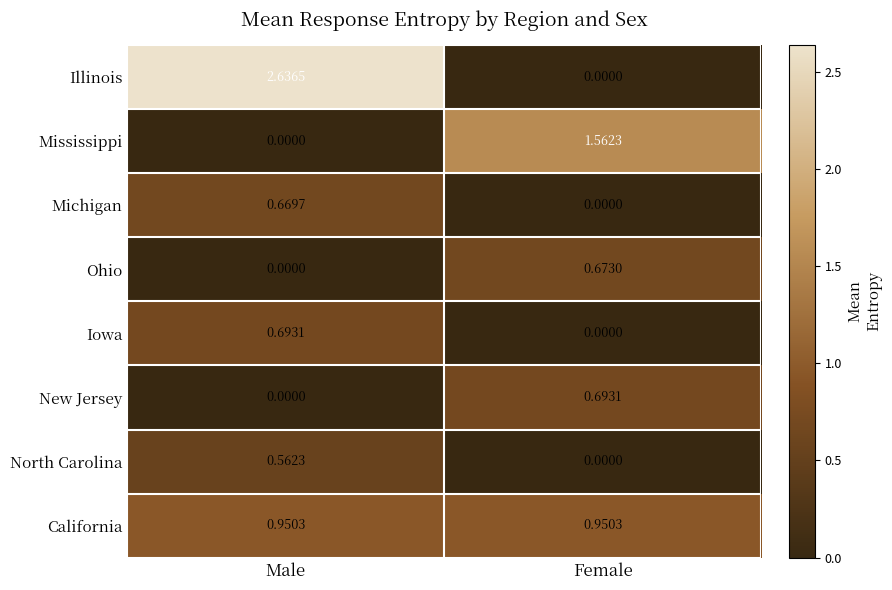

Which series has the largest total across all categories?

Illinois